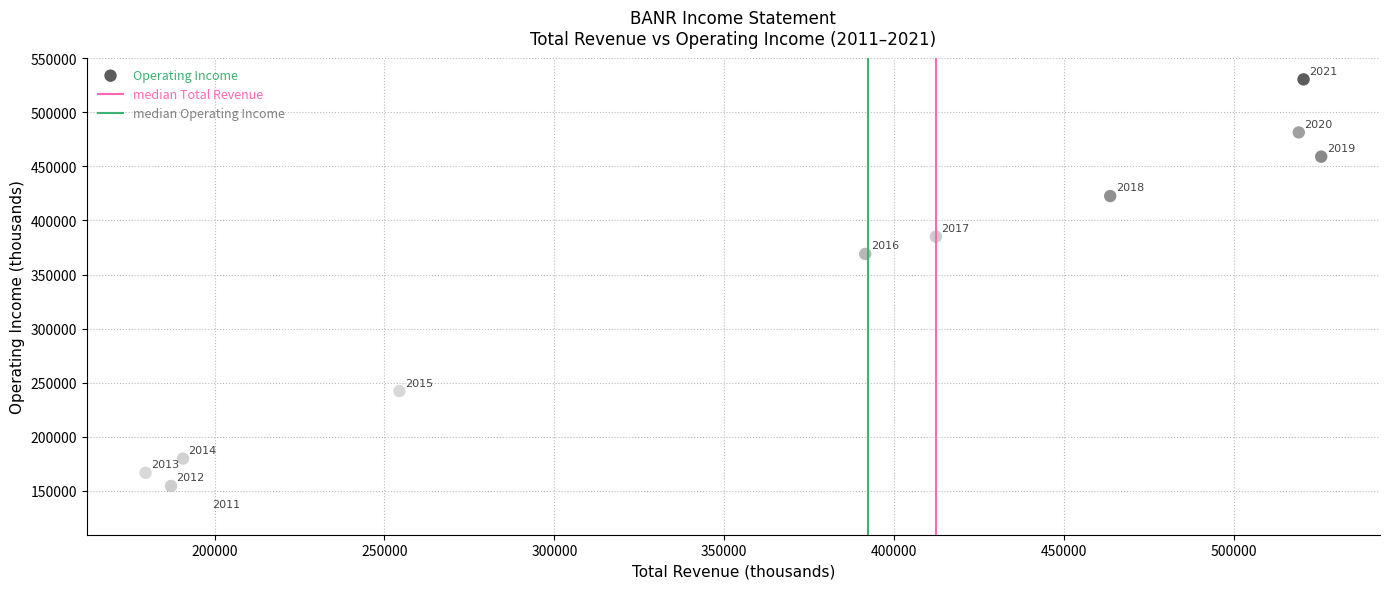

What Y value in the scatter plot is closest to 329950?

369000